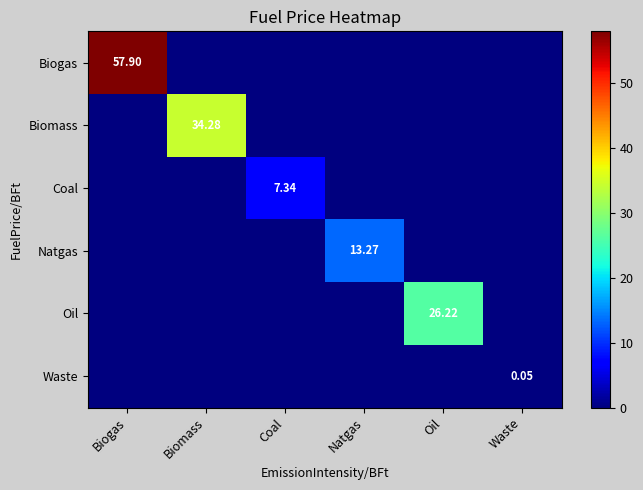

Which label corresponds to the smallest value in the chart?

Biomass